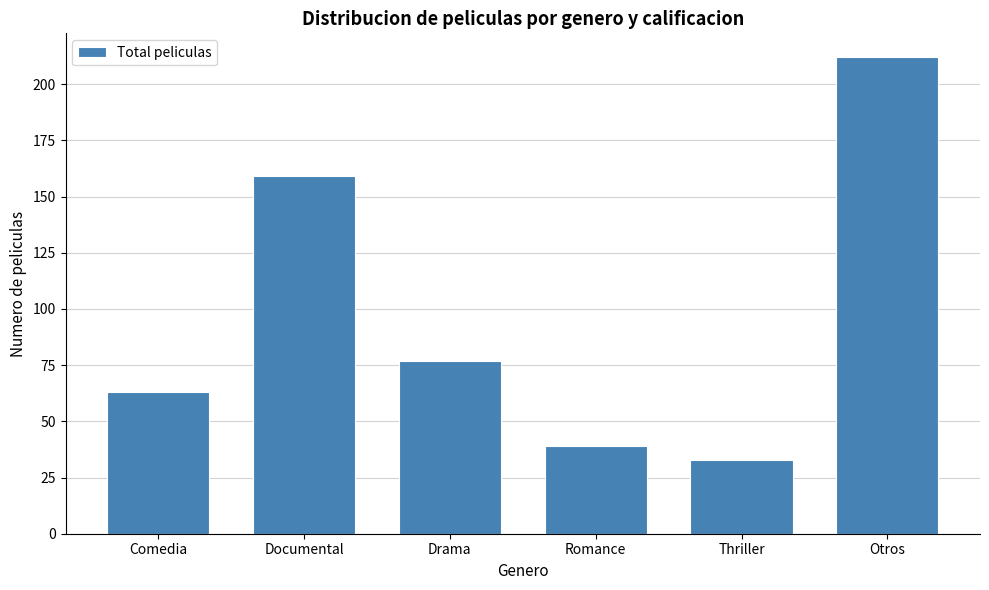

Reading left to right, what are all the values shown in this chart?

63	159	77	39	33	212